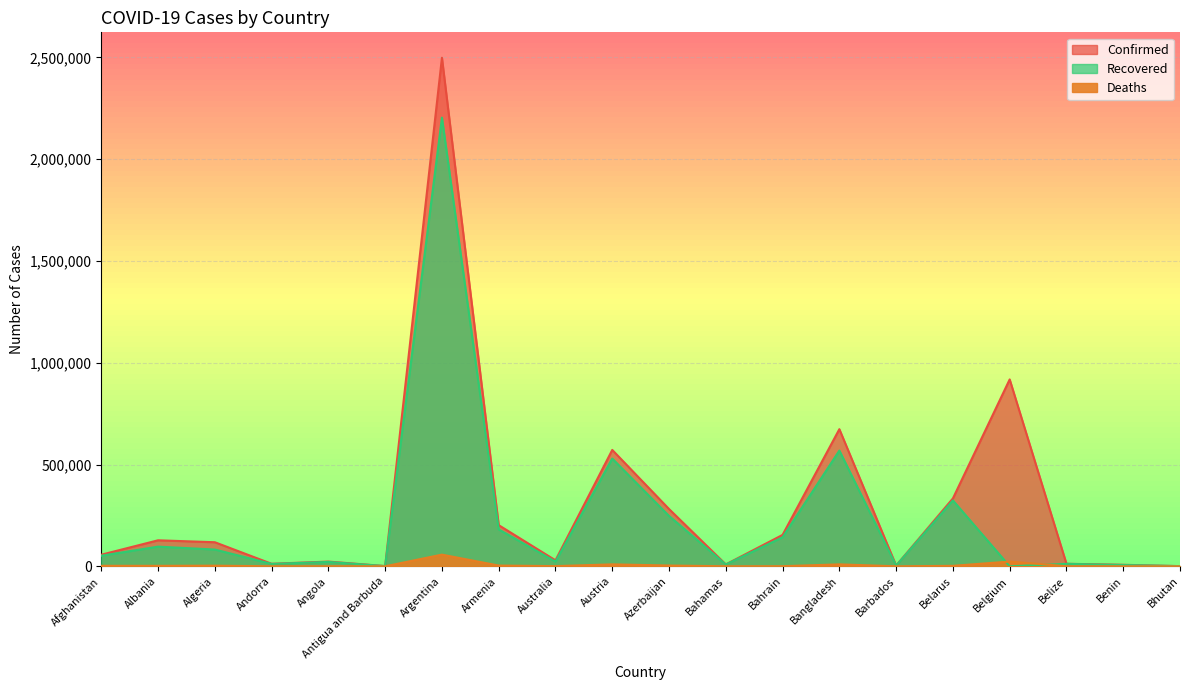

Reading left to right, extract all data points from this chart.

Confirmed: Afghanistan=57019	Albania=127795	Algeria=118251	Andorra=12456	Angola=23242	Antigua and Barbuda=1182	Argentina=2497881	Armenia=202167	Australia=29396	Austria=571616	Azerbaijan=281387	Bahamas=9364	Bahrain=154280	Bangladesh=673594	Barbados=3708	Belarus=333430	Belgium=917917	Belize=12485	Benin=7515	Bhutan=906
Recovered: Afghanistan=51961	Albania=96672	Algeria=82392	Andorra=11732	Angola=21589	Antigua and Barbuda=913	Argentina=2203926	Armenia=181180	Australia=23080	Austria=529191	Azerbaijan=247459	Bahamas=8837	Bahrain=142741	Bangladesh=568541	Barbados=3579	Belarus=323748	Belgium=0	Belize=12106	Benin=6452	Bhutan=875
Deaths: Afghanistan=2521	Albania=2304	Algeria=3123	Andorra=120	Angola=549	Antigua and Barbuda=30	Argentina=57350	Armenia=3720	Australia=909	Austria=9624	Azerbaijan=3846	Bahamas=189	Bahrain=550	Bangladesh=9584	Barbados=44	Belarus=2334	Belgium=23390	Belize=318	Benin=93	Bhutan=1